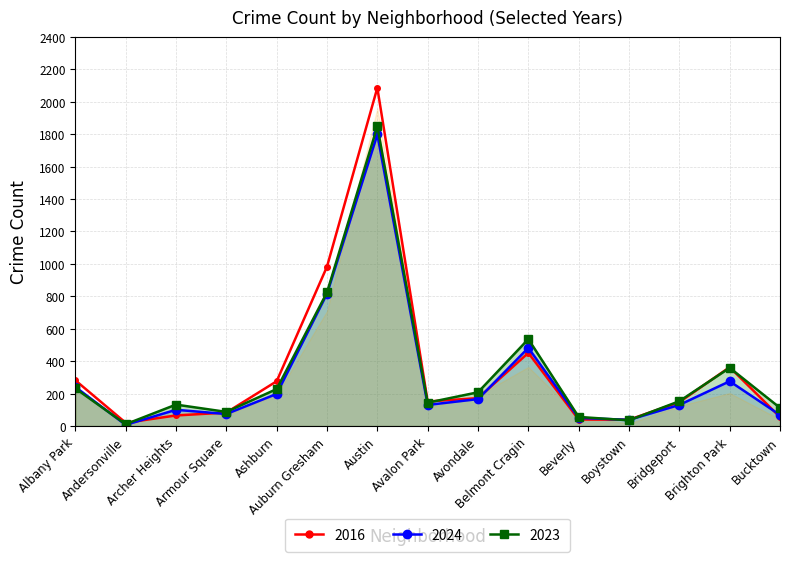

Which category has the lowest value across all series?

Andersonville